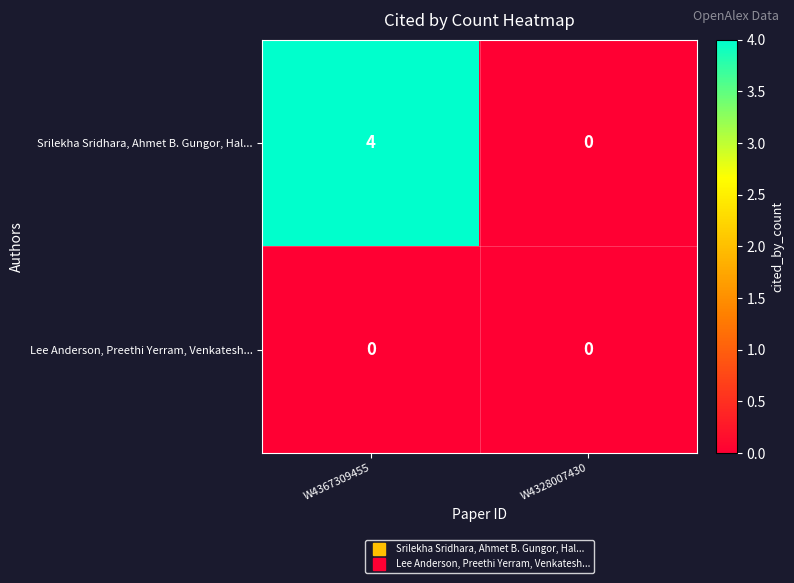

List the series in order of their peak value, lowest first.

Lee Anderson, Preethi Yerram, Venkatesh..., Srilekha Sridhara, Ahmet B. Gungor, Hal...